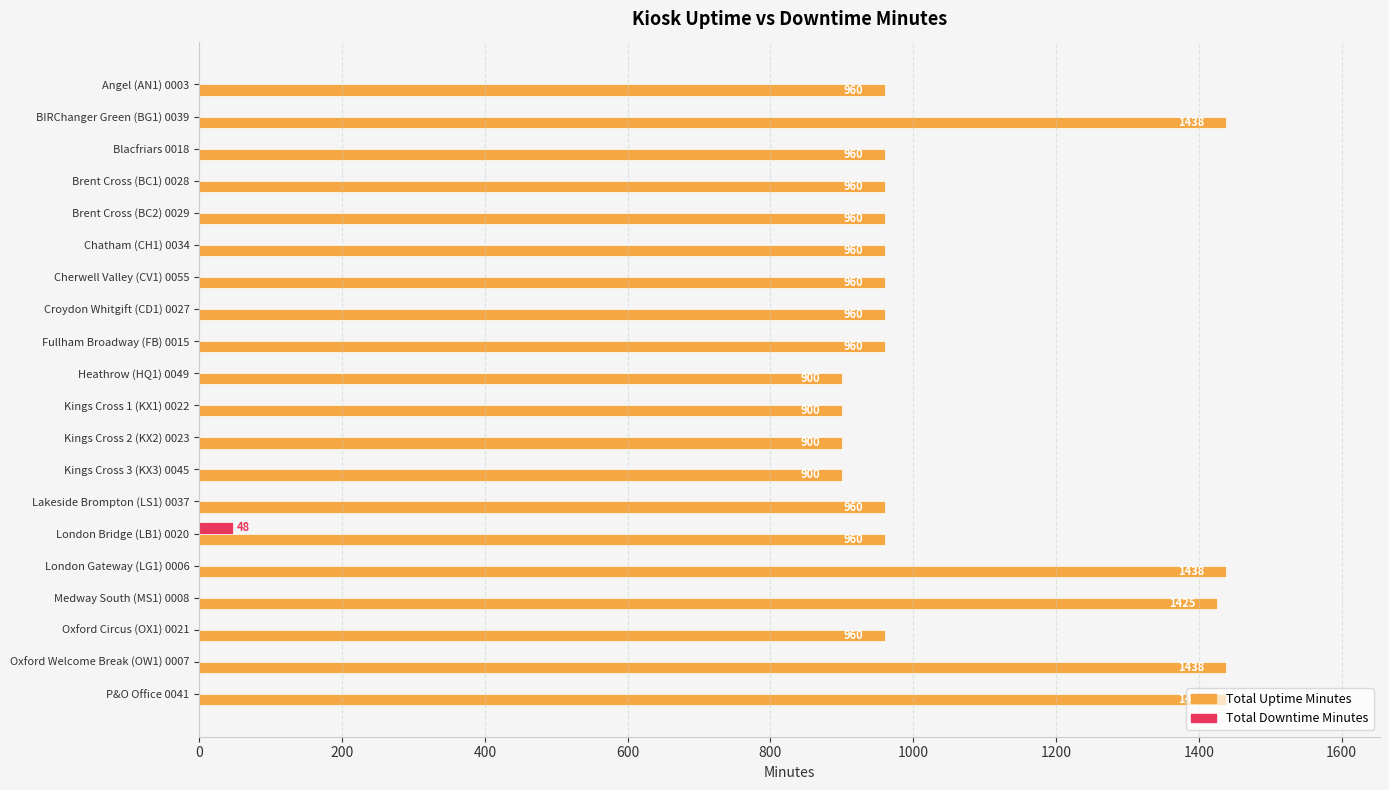

Count the number of categories in the chart.

20